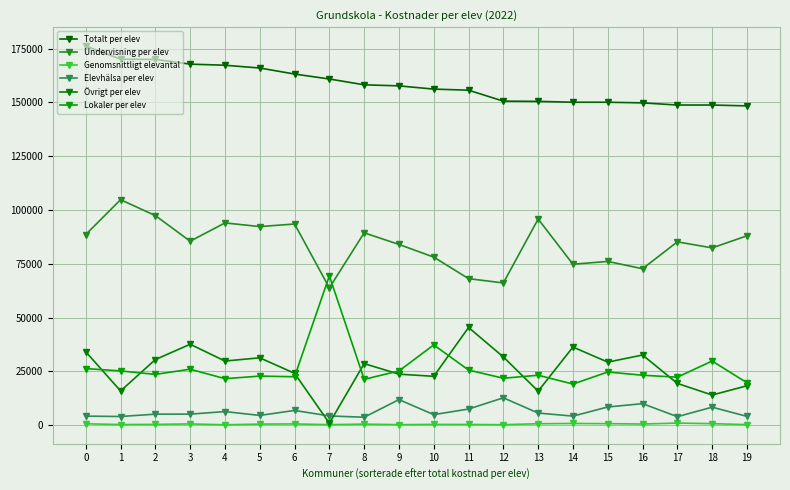

Does the chart display data point markers on the line(s)?

Yes